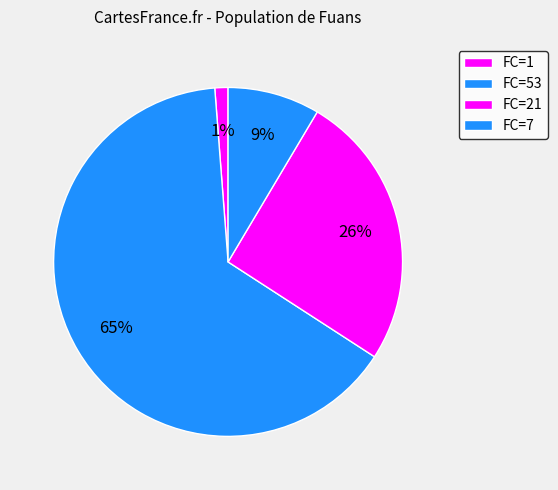

How many slices are in this pie chart?

4